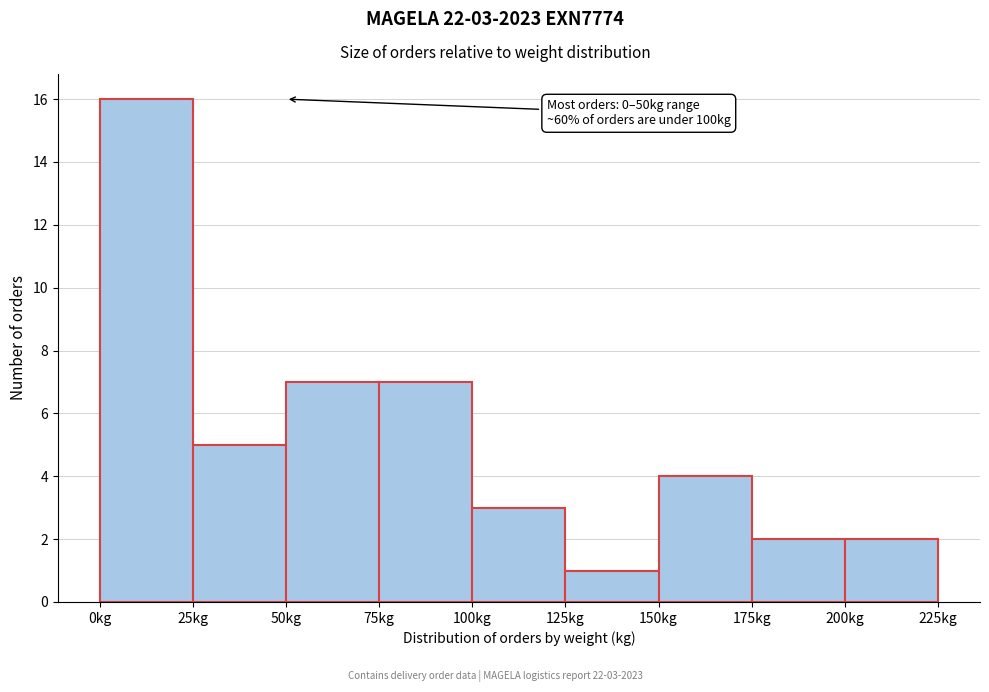

Which range on the x-axis has the tallest bar?

0 to 25